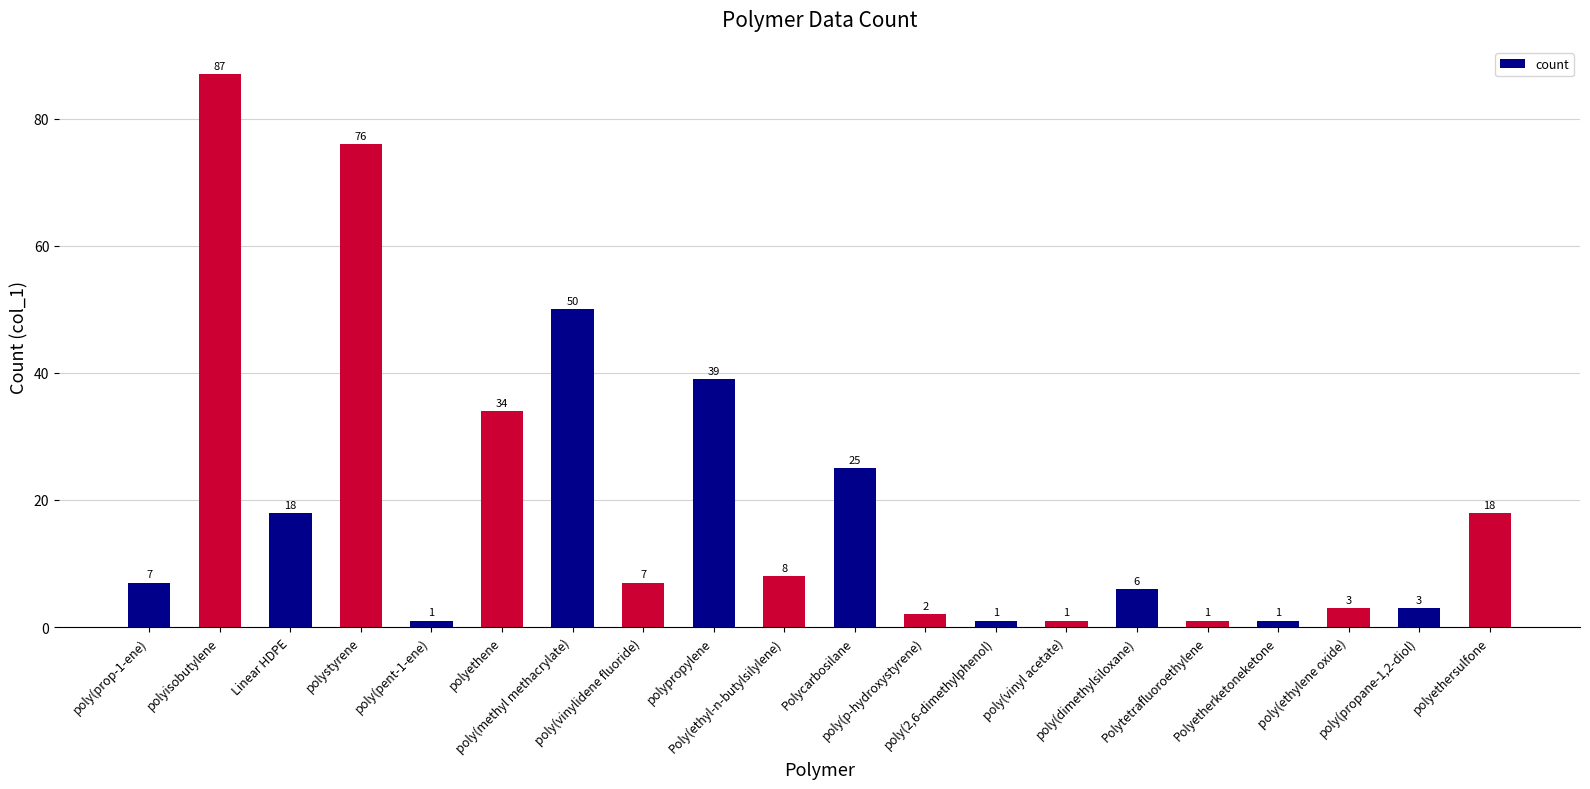

True or false: the data shows 2 at poly(dimethylsiloxane).

False